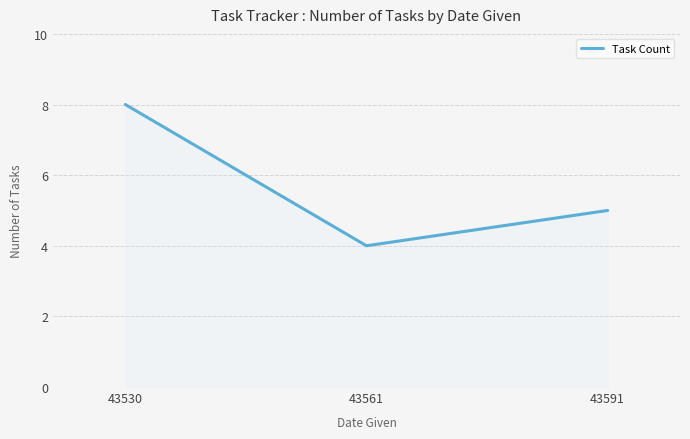

True or false: the data shows 4 at 43561.

True